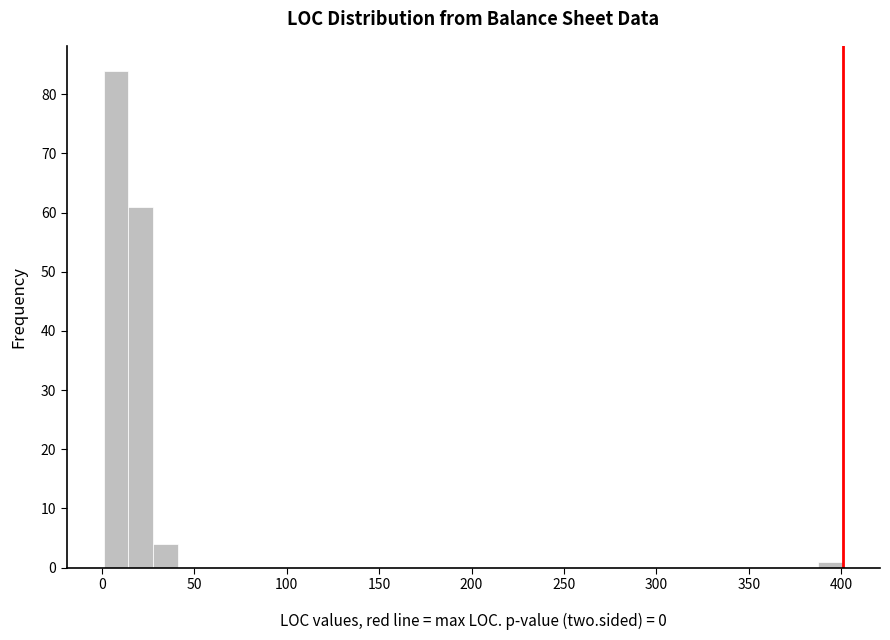

Around what value on the x-axis is the tallest bar? Give the approximate position of its centre, as read against the axis.

10